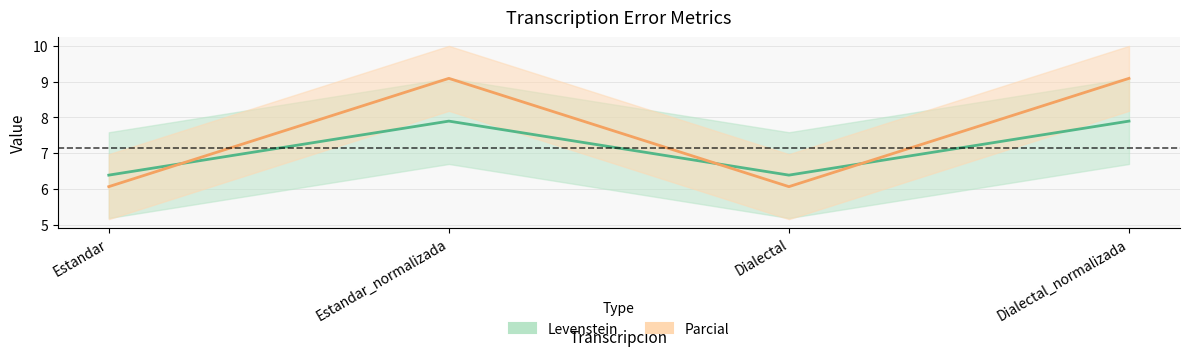

What position from the right is Estandar?

4